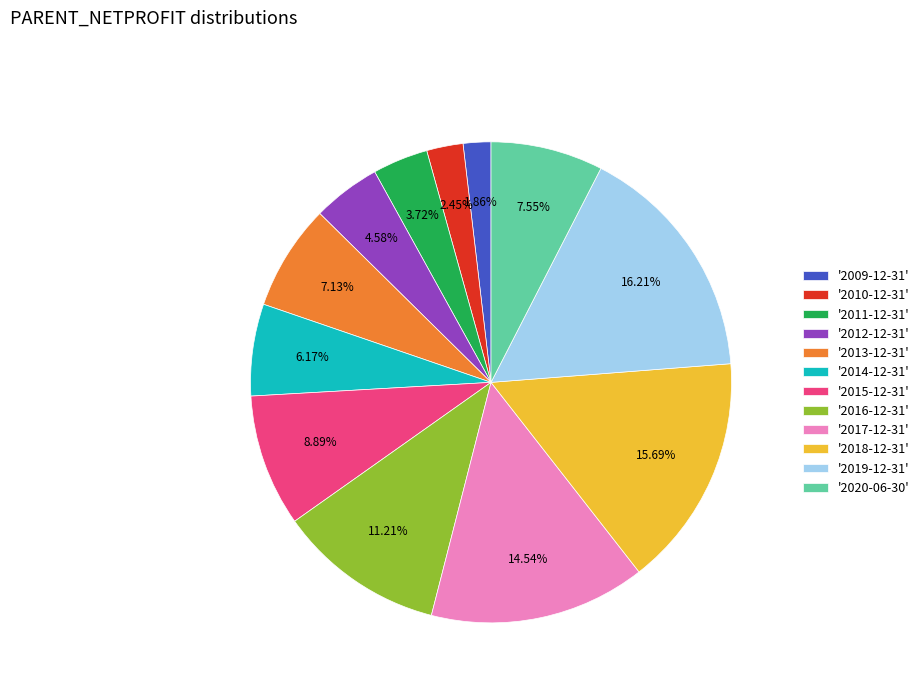

Is '2009-12-31' the majority of the pie?

No